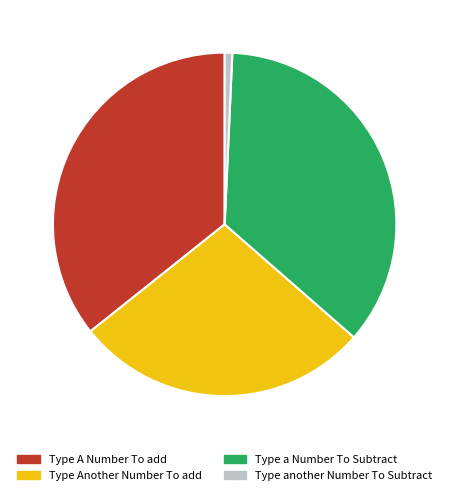

Is it true that Type A Number To add is 36% of the pie?

True